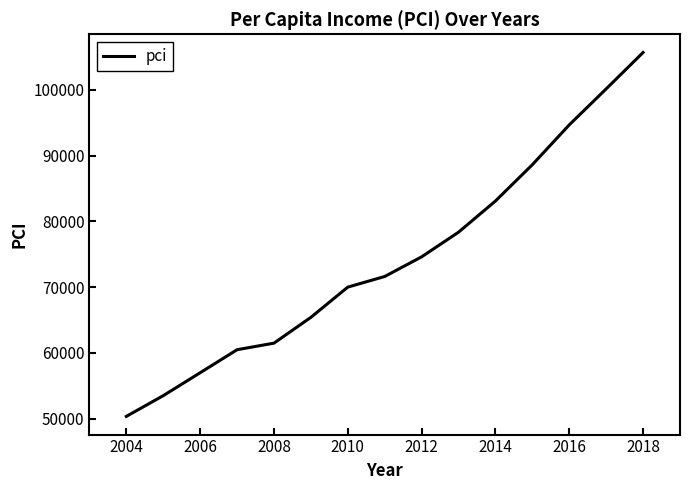

What is the smallest value displayed?

50325